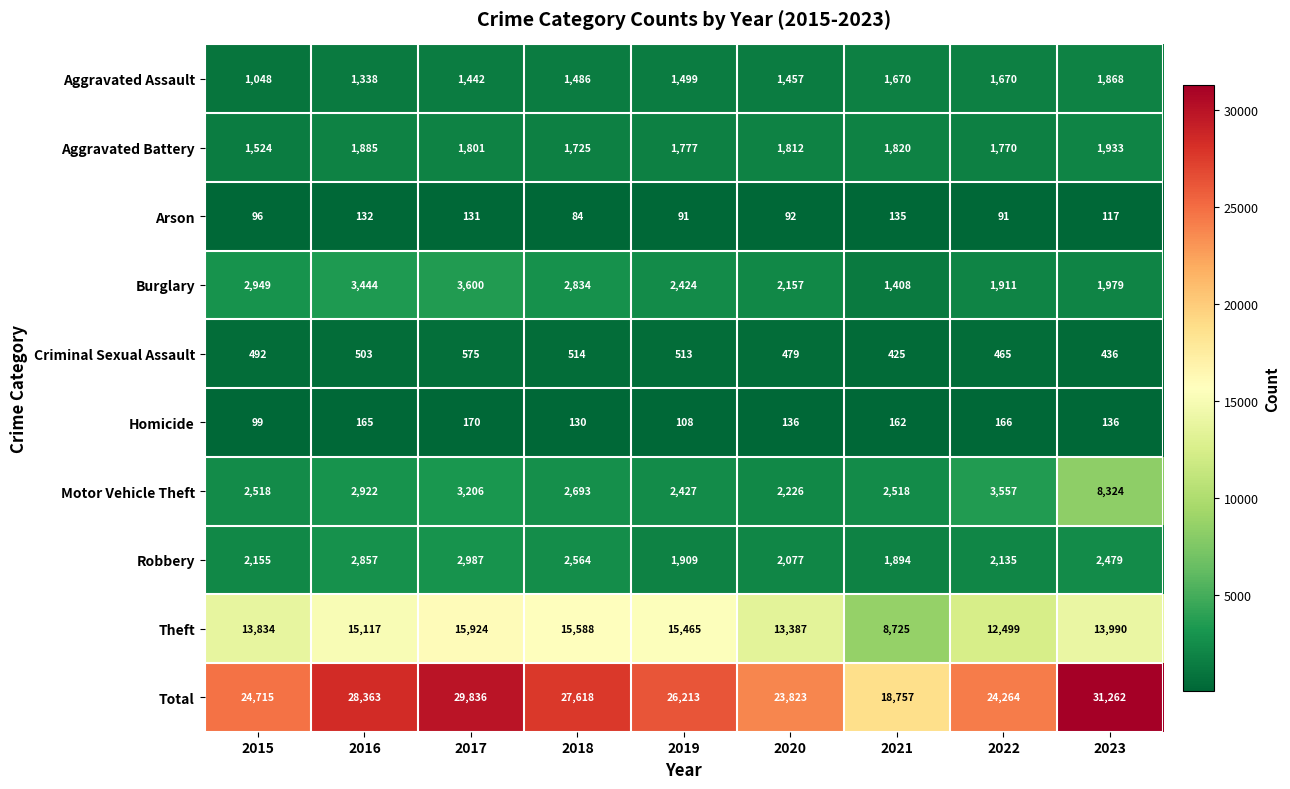

Between 2018 and 2021, which series saw the biggest shift?

Total